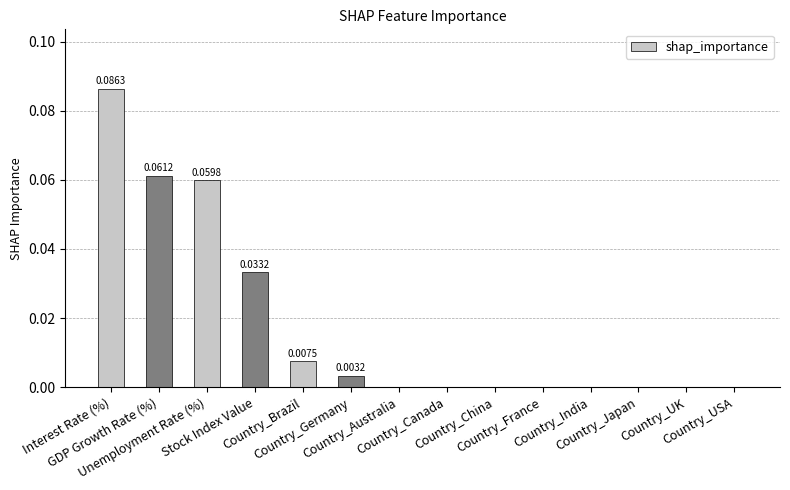

What is the sum of all values?

0.3